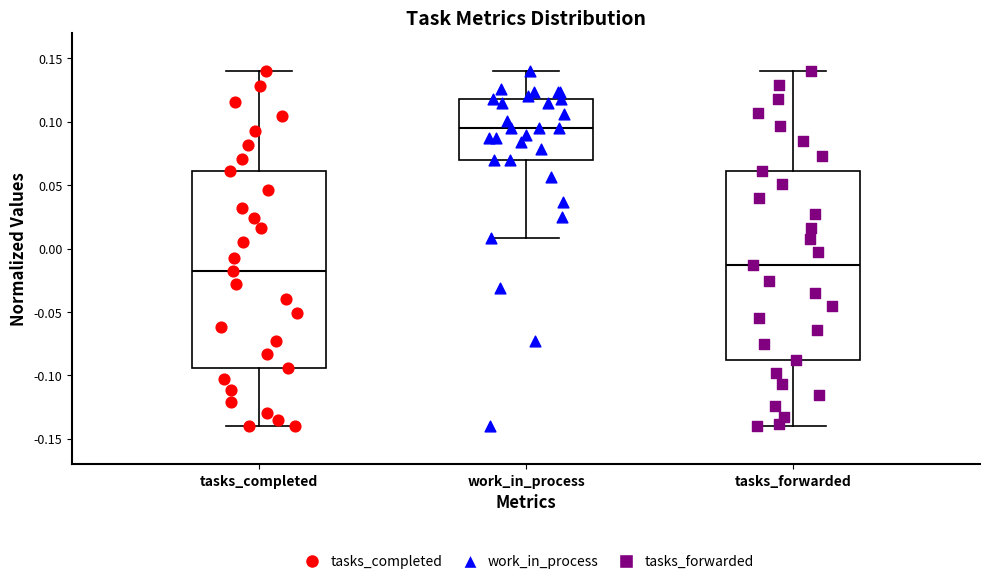

Reading left to right, read every box against the y-axis: the position of its median line, the range the box covers, and the ends of its whiskers. The values are not printed on the chart, so give them approximately, as read against the axis.

tasks_completed: median -0.020, box -0.095 to 0.060, whiskers -0.140 to 0.140
work_in_process: median 0.095, box 0.070 to 0.120, whiskers 0.010 to 0.140
tasks_forwarded: median -0.015, box -0.085 to 0.060, whiskers -0.140 to 0.140